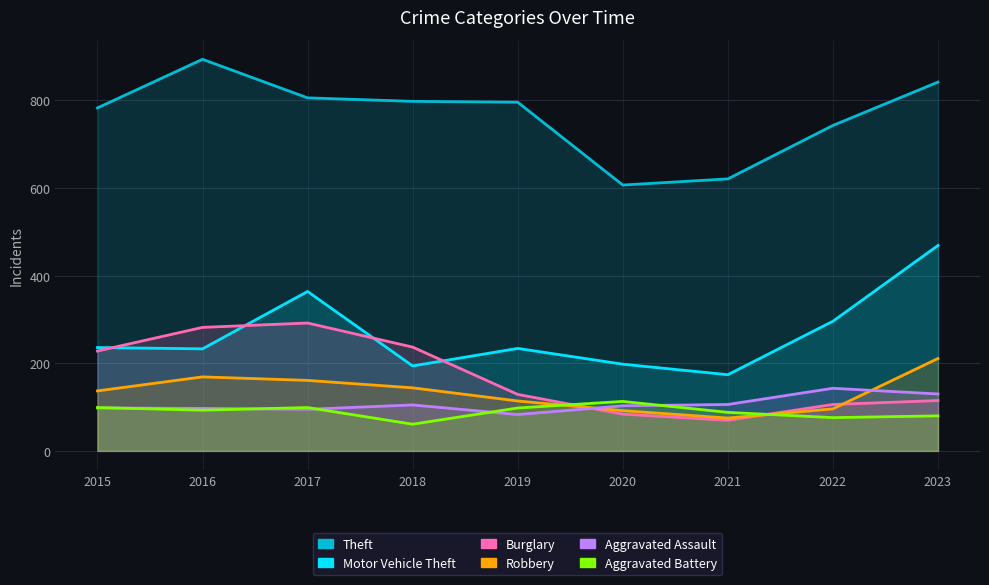

The Aggravated Battery series shows 93 at 2016. True or false?

True